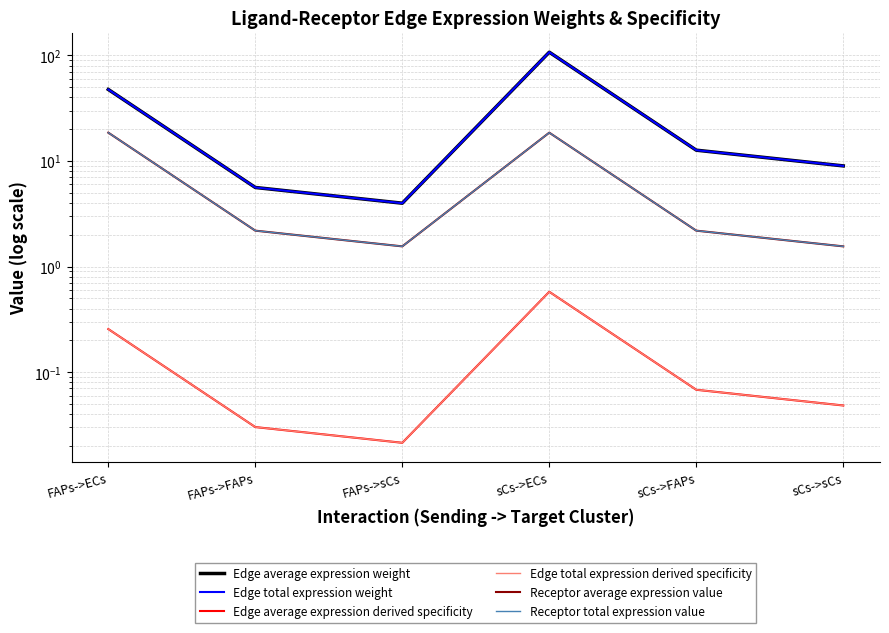

Which has a higher value, sCs->ECs or sCs->FAPs?

sCs->ECs